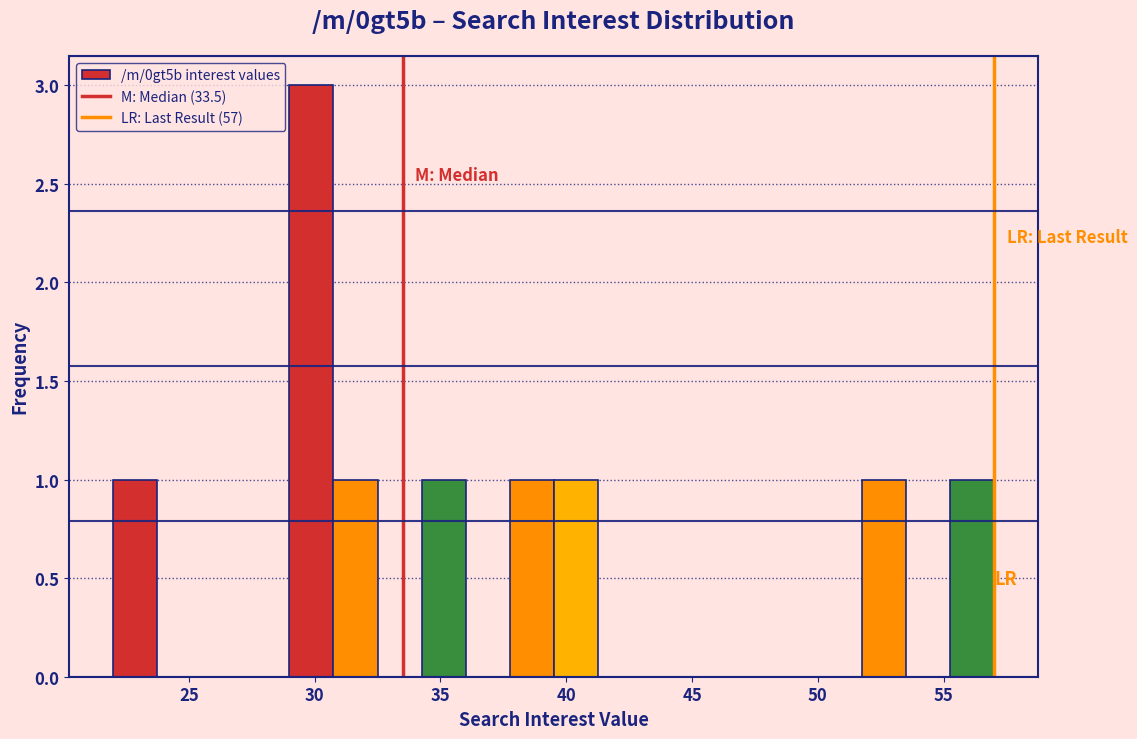

Read against the x-axis, roughly where is the centre of the tallest bar?

30.0